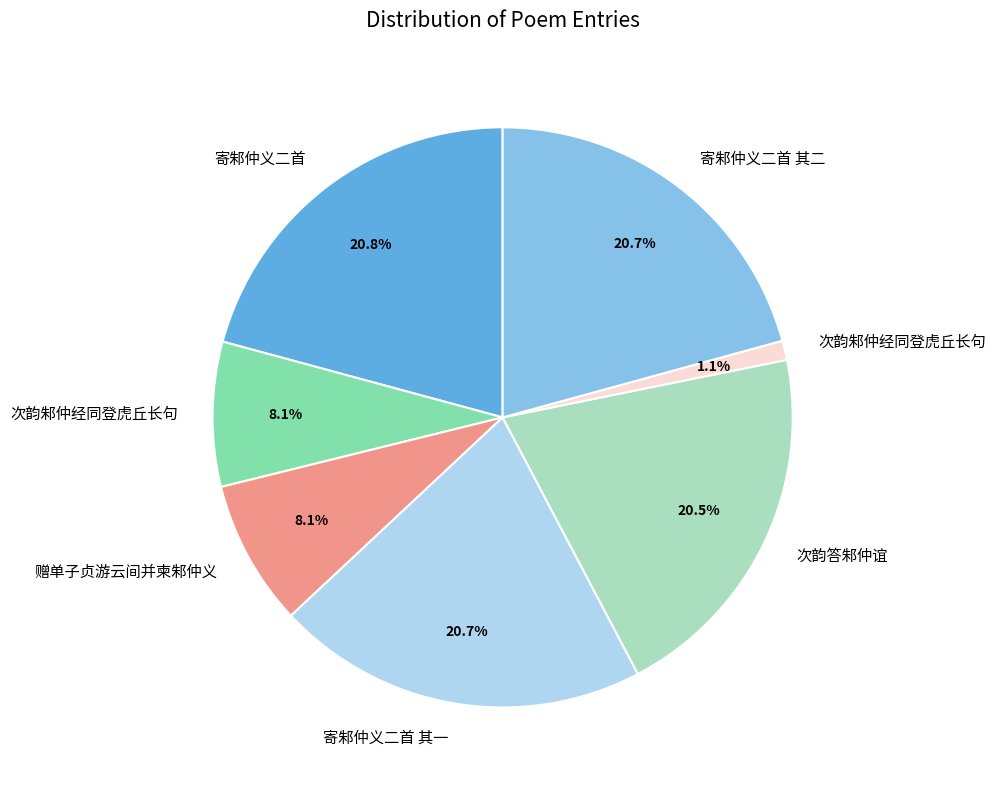

Is there a majority slice in this chart?

No